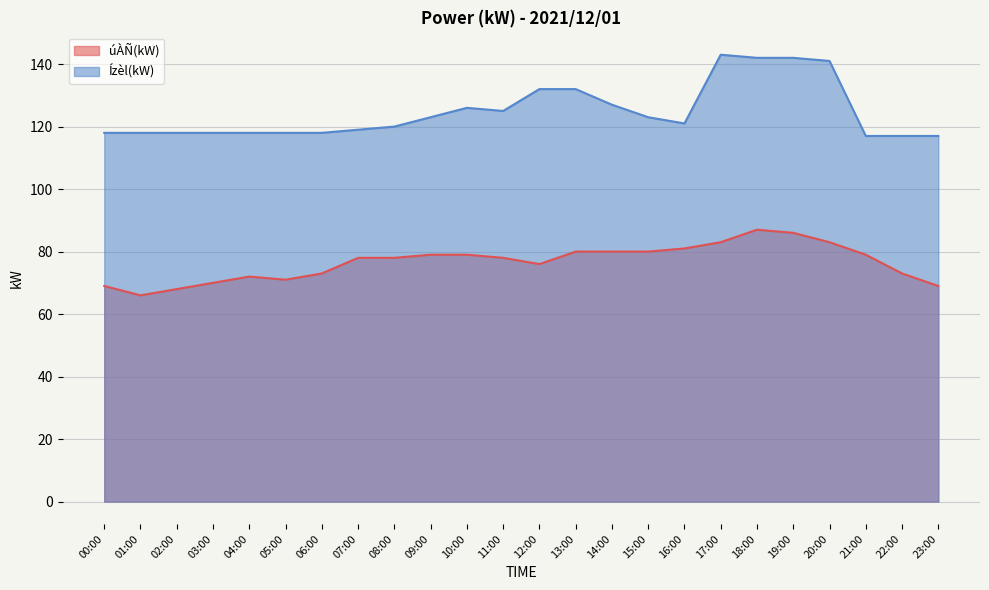

What is the average value of the Ízèl(kW) series?

125